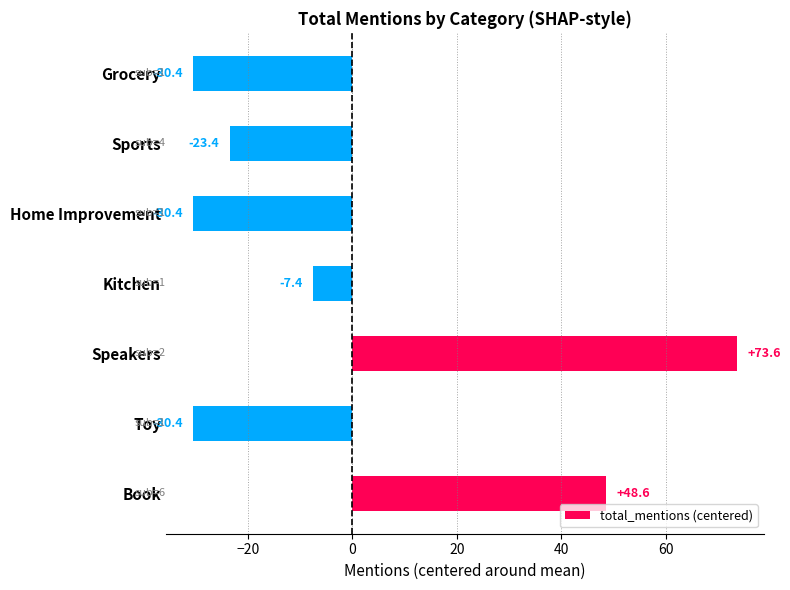

Which category has the highest value across all series?

Speakers